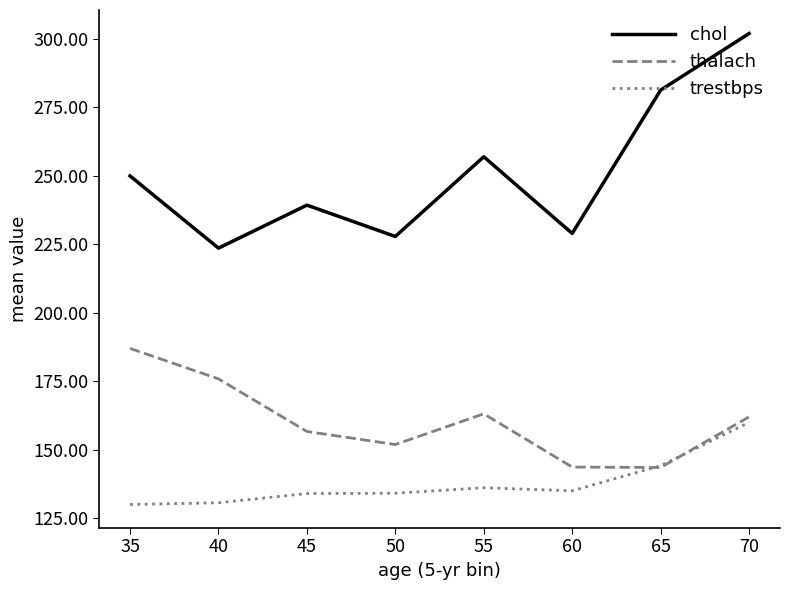

How many lines are shown in the chart?

3